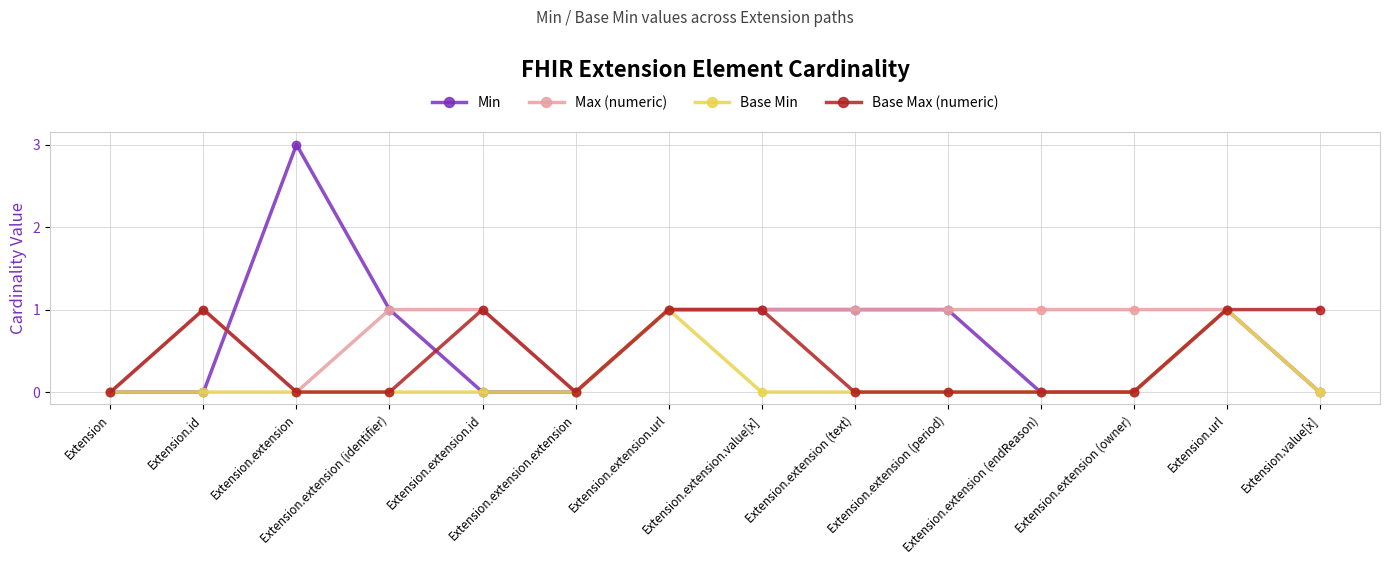

Which series has the largest range (max minus min)?

Min